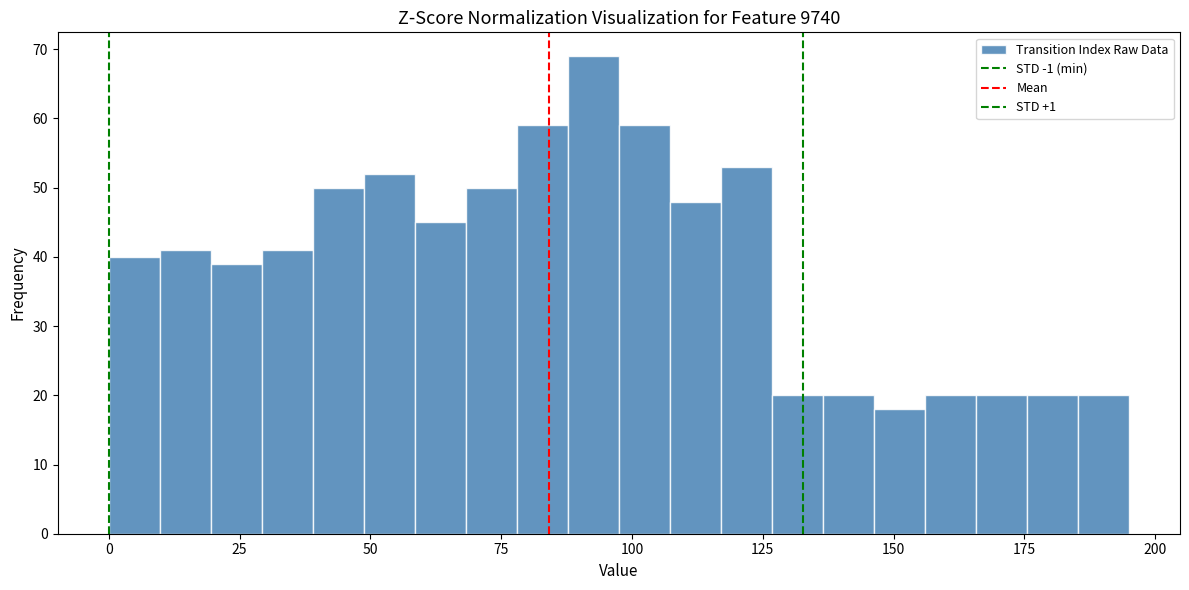

Around what value on the x-axis is the tallest bar? Give the approximate position of its centre, as read against the axis.

95